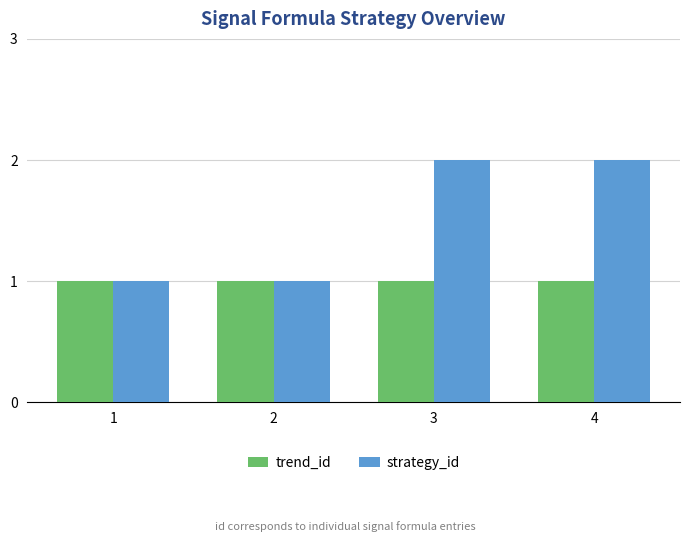

True or false: trend_id has a value of 1 at 1.

True